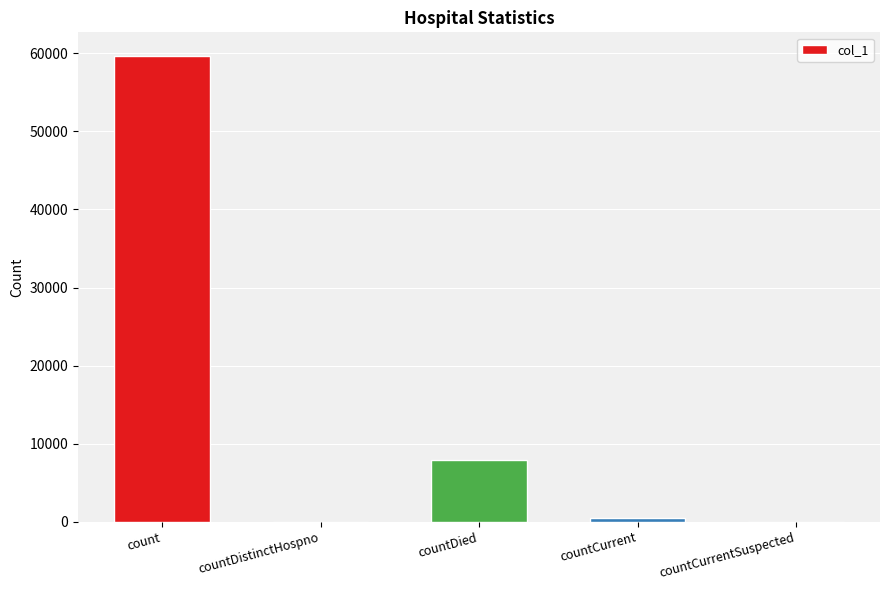

What is the maximum value shown in the chart?

59716